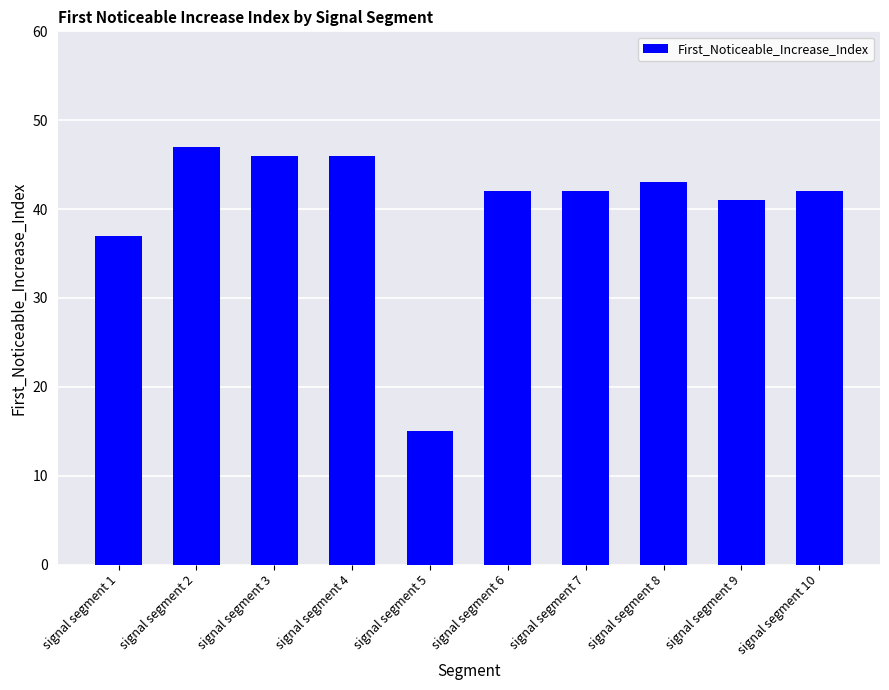

Is it true that the value at signal segment 4 is 63?

False